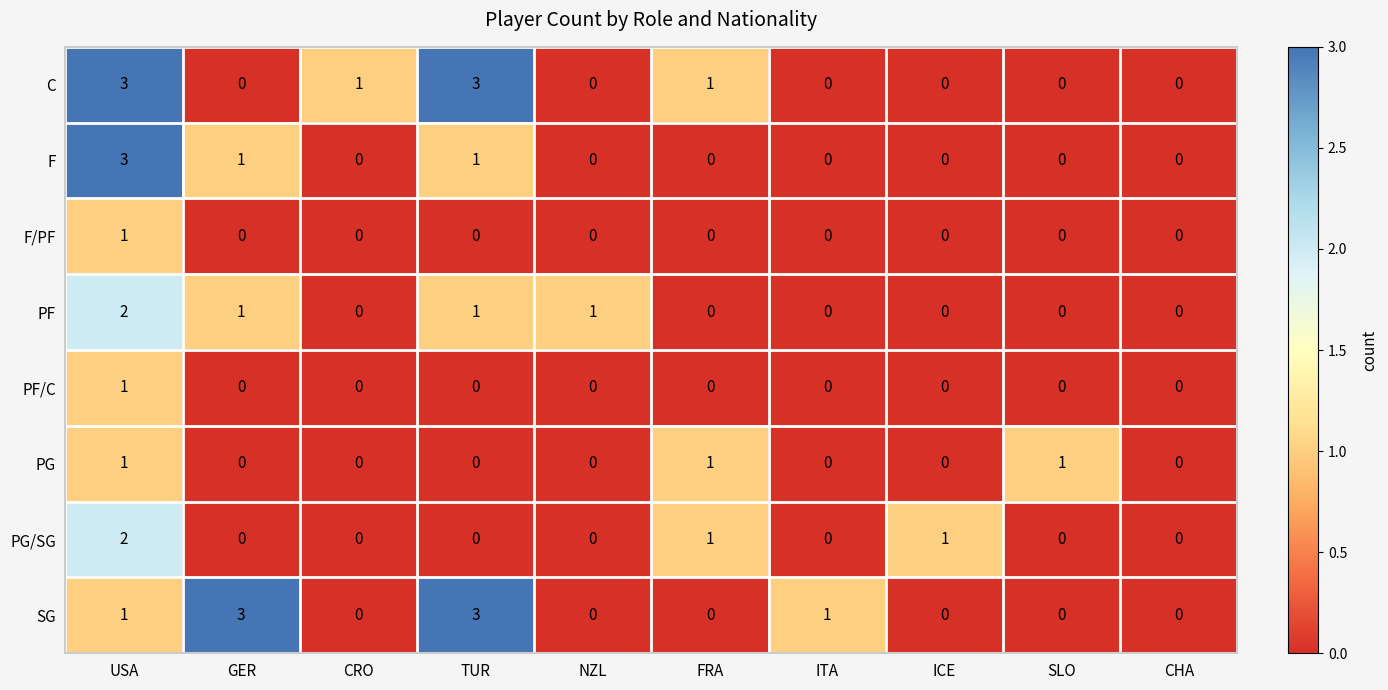

What is the total value across all series at ITA?

1